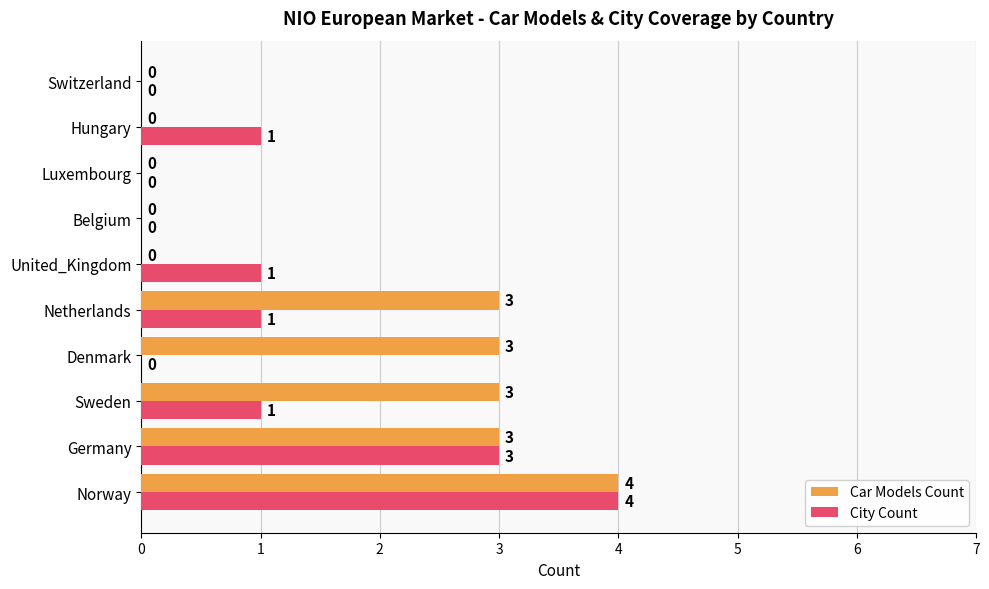

Which series has the largest total across all categories?

Car Models Count